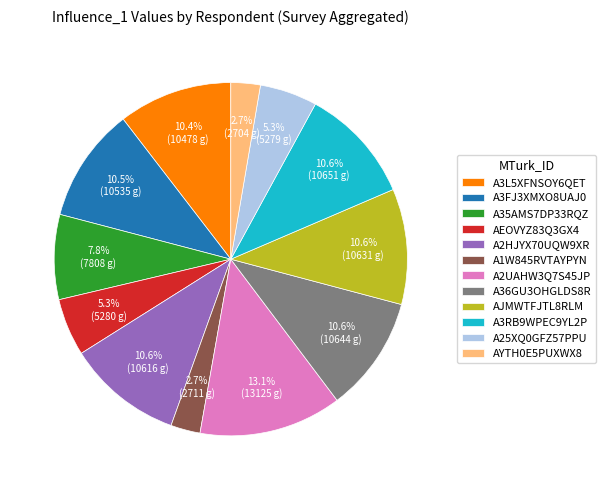

Which category has the biggest portion of the pie?

A2UAHW3Q7S45JP